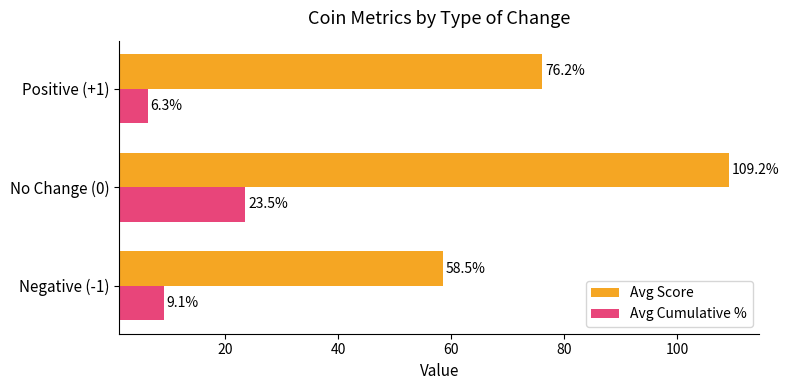

What is the maximum value for Avg Cumulative %?

23.5